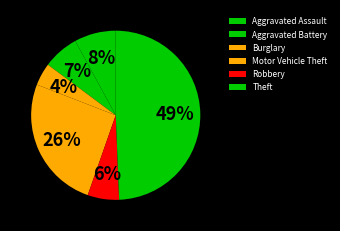

Is it true that Motor Vehicle Theft is 18% of the pie?

False